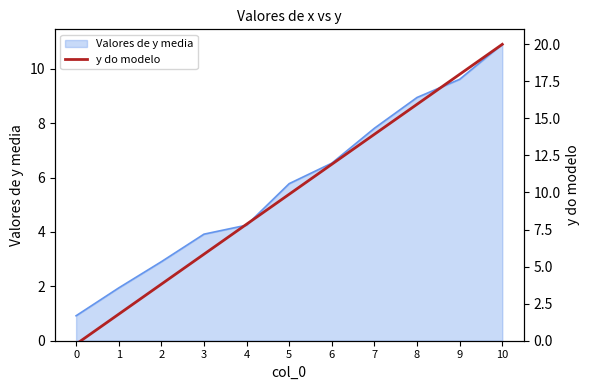

Where does the data first go above 9?

5